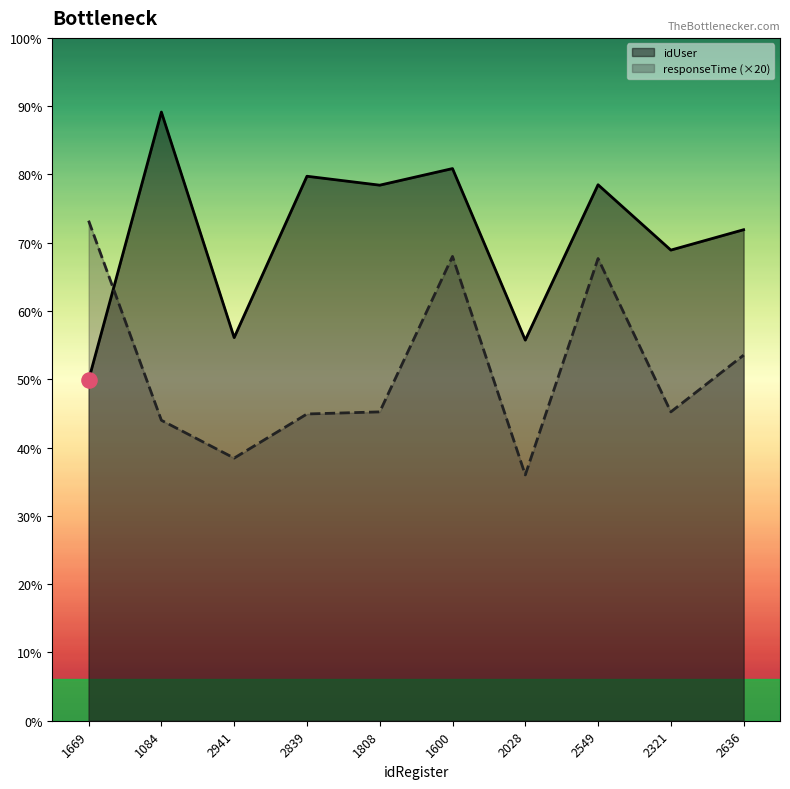

At how many categories does at least one series exceed 3263?

10